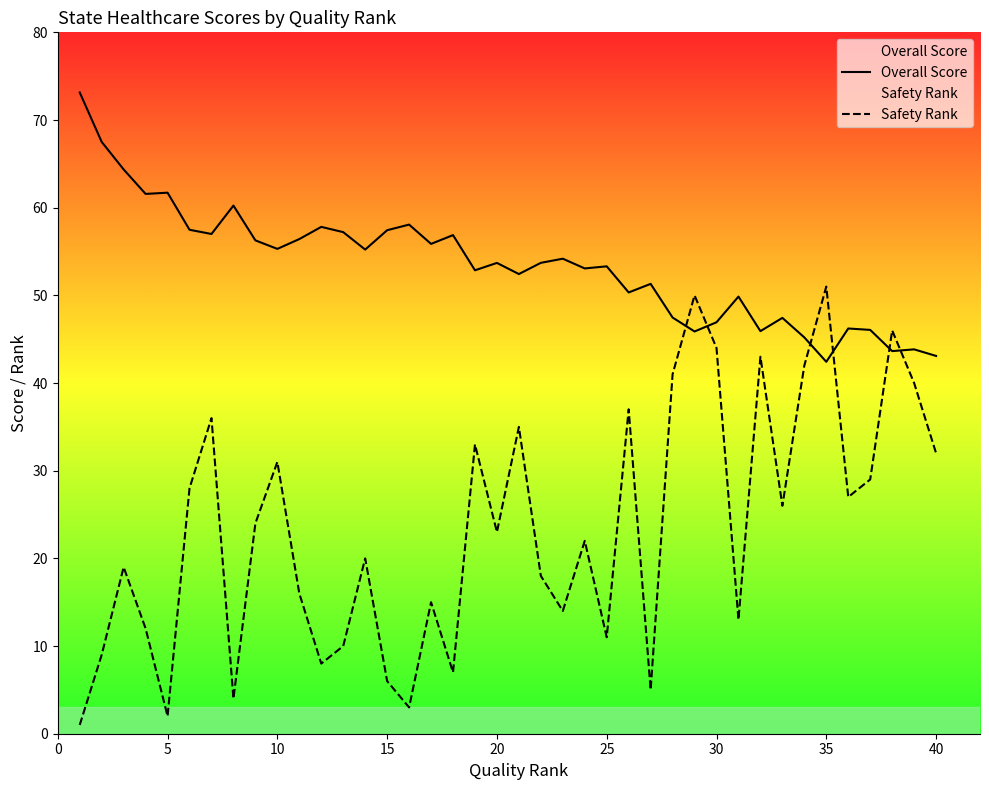

Does the chart have visible grid lines?

No